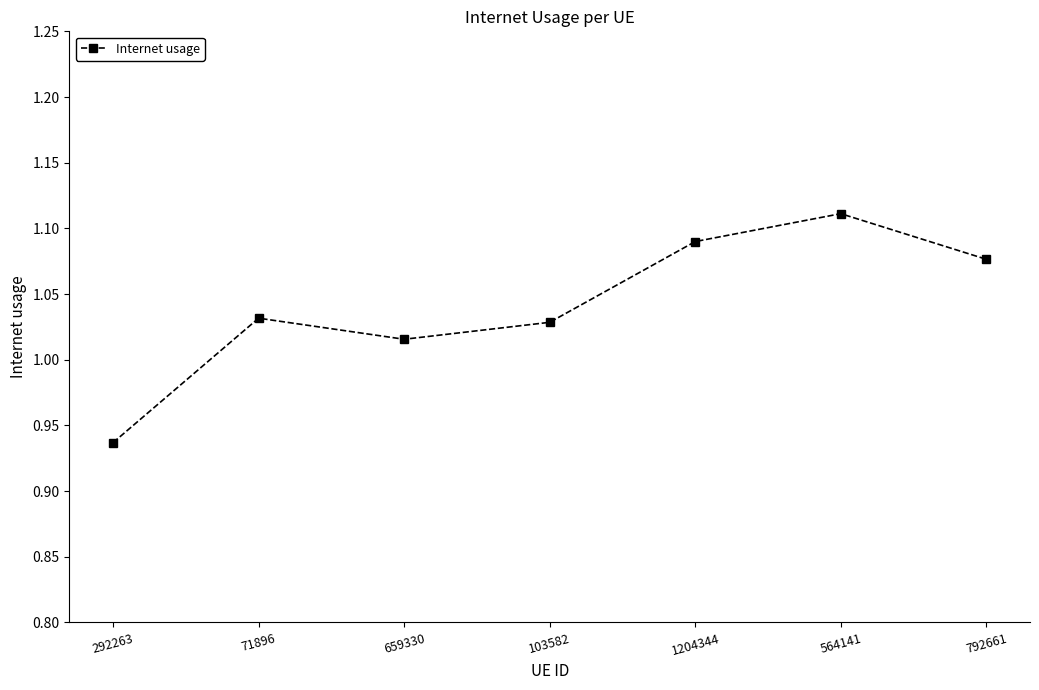

How many values exceed 1?

6